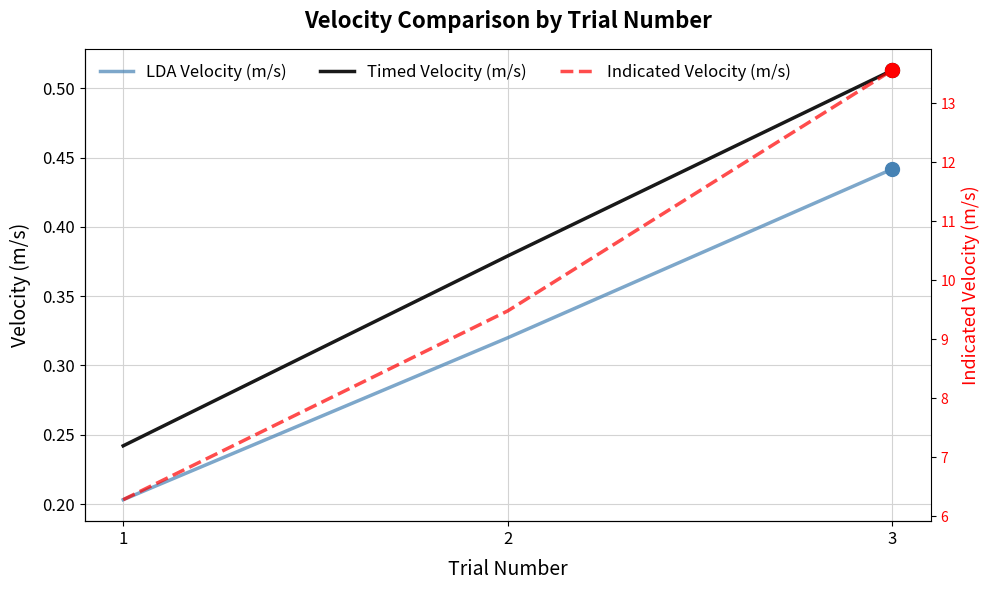

At which label does Indicated Velocity (m/s) reach its peak?

3